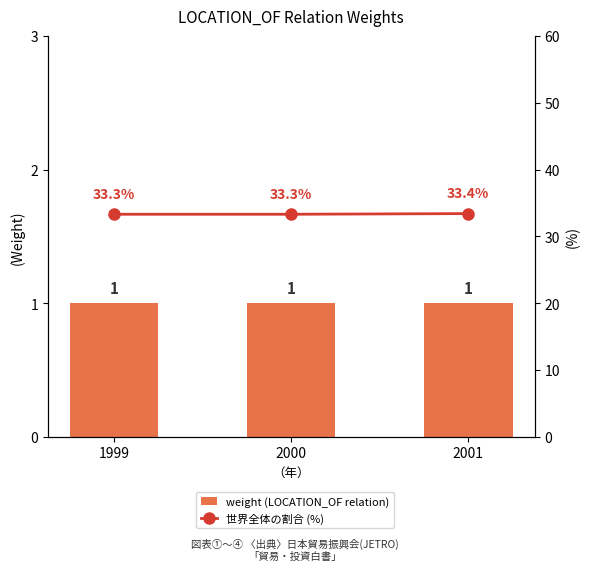

Rank the series at 1999 from highest to lowest value.

世界全体の割合 (%), weight (LOCATION_OF relation)